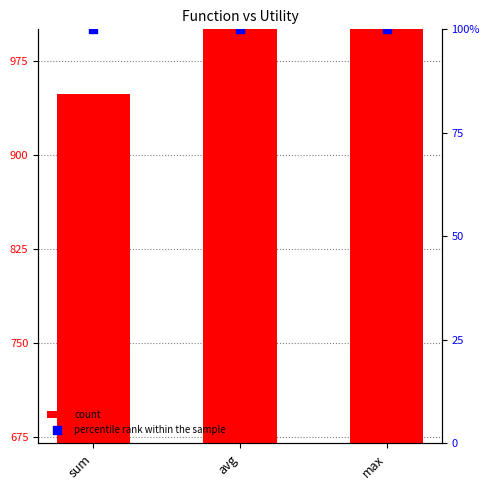

Is the value of count at sum greater than the value of percentile rank within the sample at sum?

No